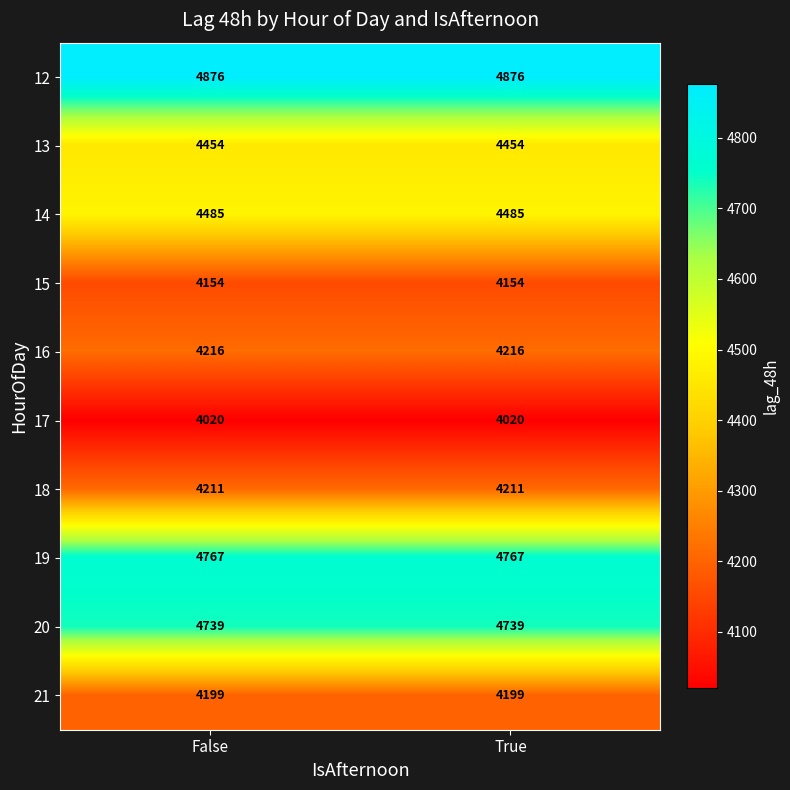

What is the lowest value of the 21 series?

4199